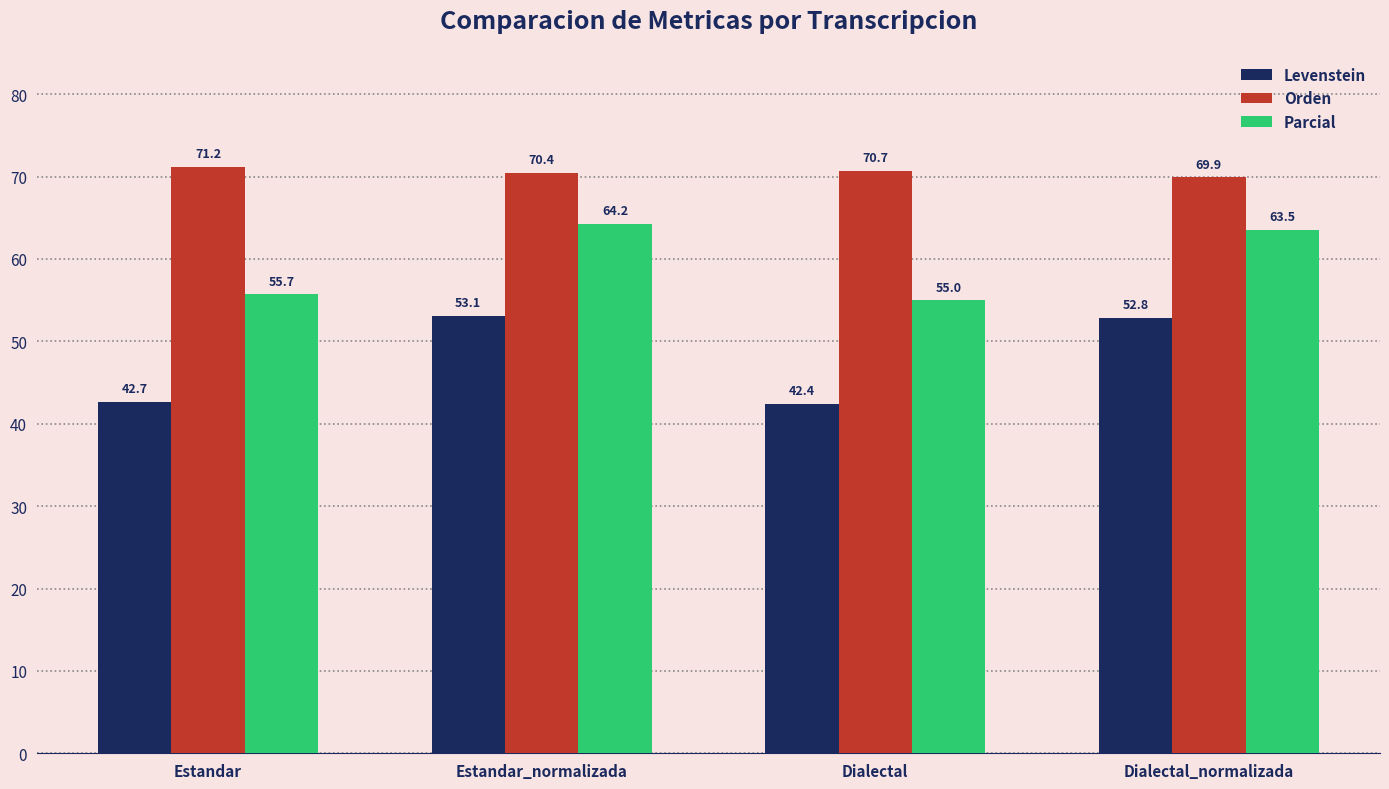

At Estandar_normalizada, list the series in order from largest to smallest.

Orden, Parcial, Levenstein